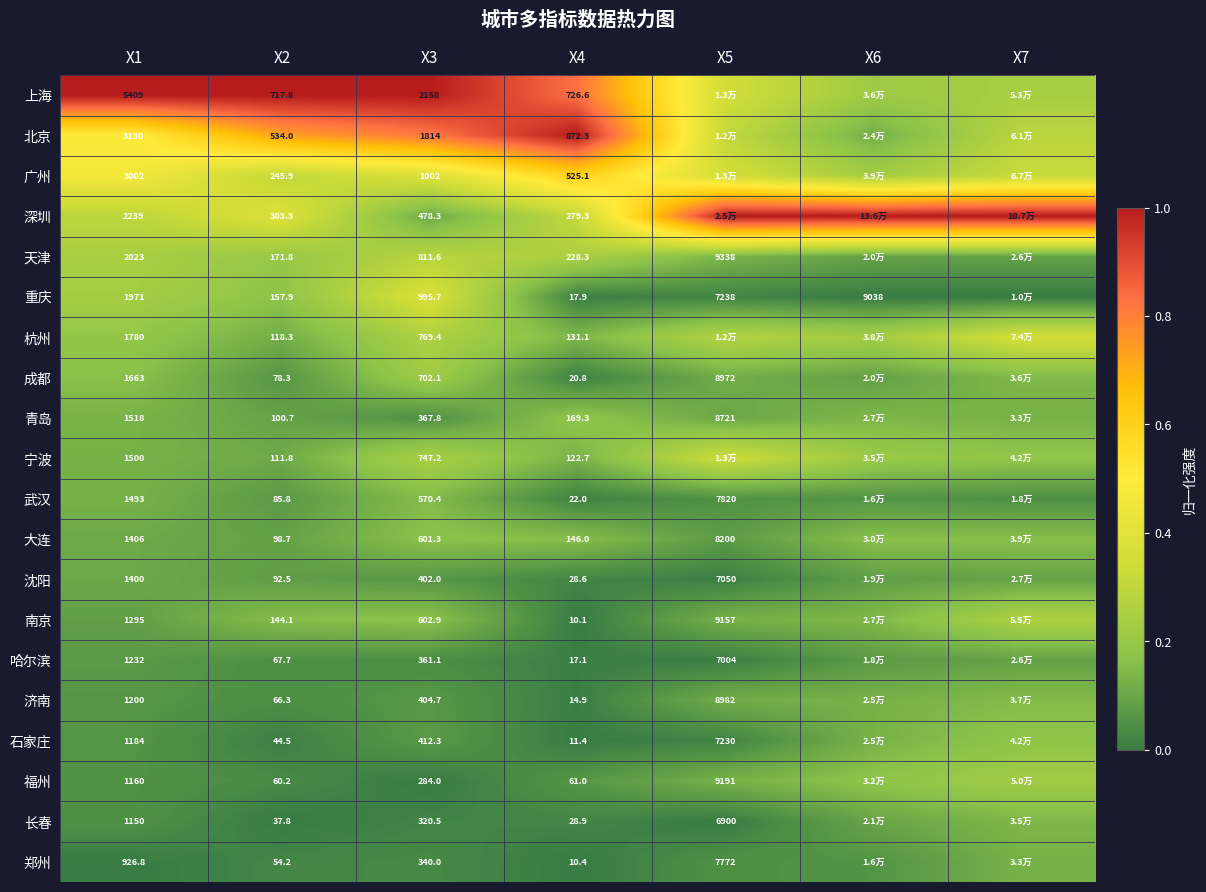

Rank the series at X1 from highest to lowest value.

上海, 北京, 广州, 深圳, 天津, 重庆, 杭州, 成都, 青岛, 宁波, 武汉, 大连, 沈阳, 南京, 哈尔滨, 济南, 石家庄, 福州, 长春, 郑州